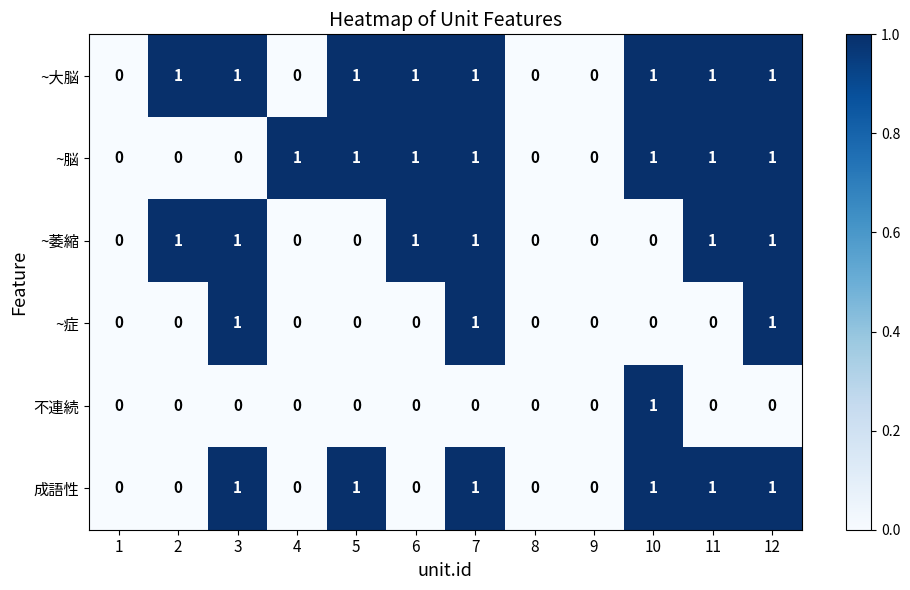

The ~脳 series shows 1 at 4. True or false?

True